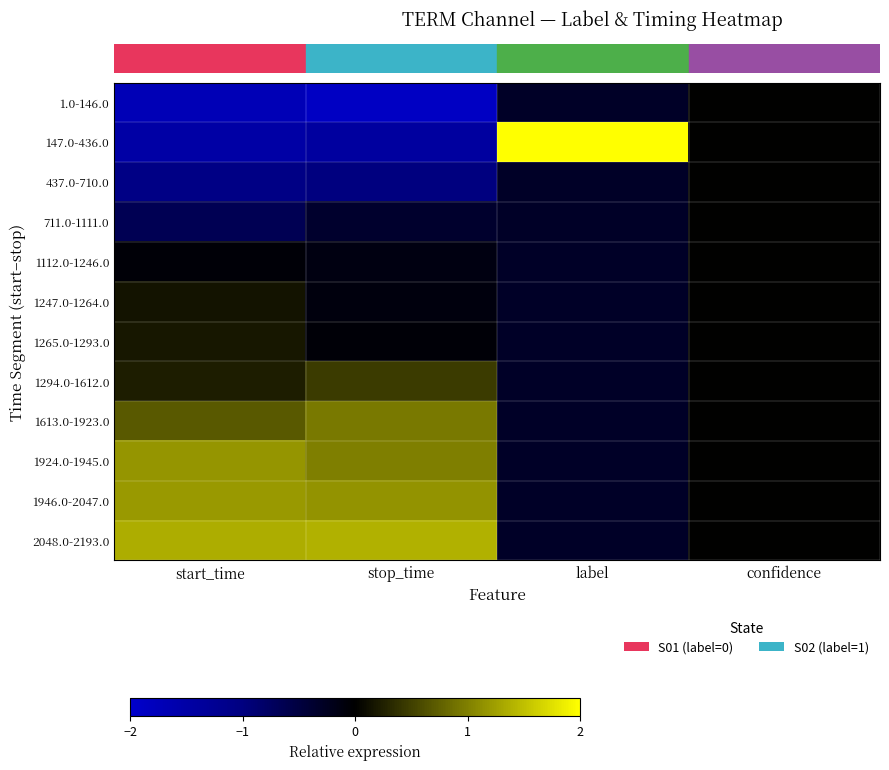

Reading left to right, list all the values displayed in this chart.

row_0: -1.7	-1.9	-0.3	0.0
row_1: -1.5	-1.4	2.0	0.0
row_2: -1.1	-1.0	-0.3	0.0
row_3: -0.7	-0.3	-0.3	0.0
row_4: -0.1	-0.1	-0.3	0.0
row_5: 0.2	-0.1	-0.3	0.0
row_6: 0.2	-0.1	-0.3	0.0
row_7: 0.2	0.5	-0.3	0.0
row_8: 0.7	1.0	-0.3	0.0
row_9: 1.2	1.0	-0.3	0.0
row_10: 1.2	1.1	-0.3	0.0
row_11: 1.4	1.4	-0.3	0.0